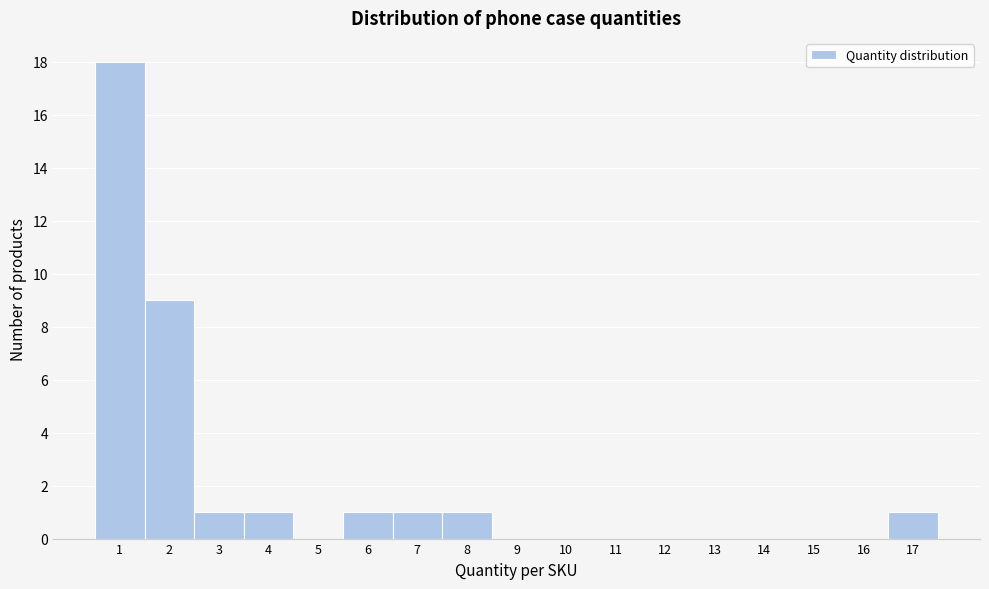

What is the height of the bar covering 1.5 to 2.5 on the x-axis? The values are not printed on the chart, so give them approximately, as read against the axis.

9